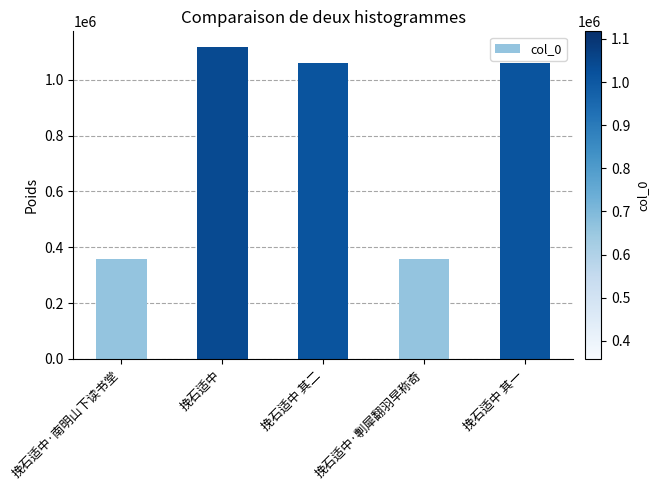

What is the value of the 1st bar from the left?

358673